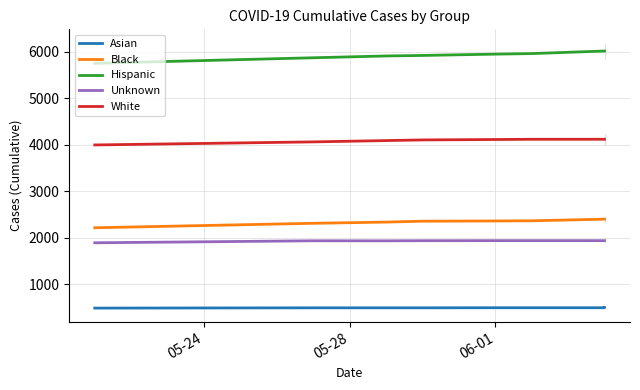

At how many categories does at least one series exceed 4851?

8